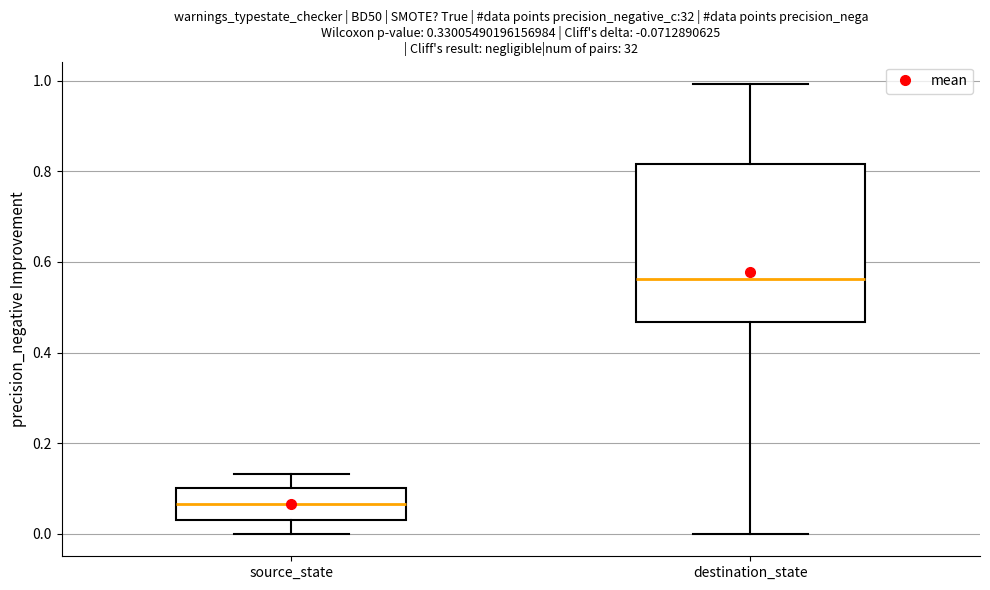

Which box's median line is the highest?

destination_state